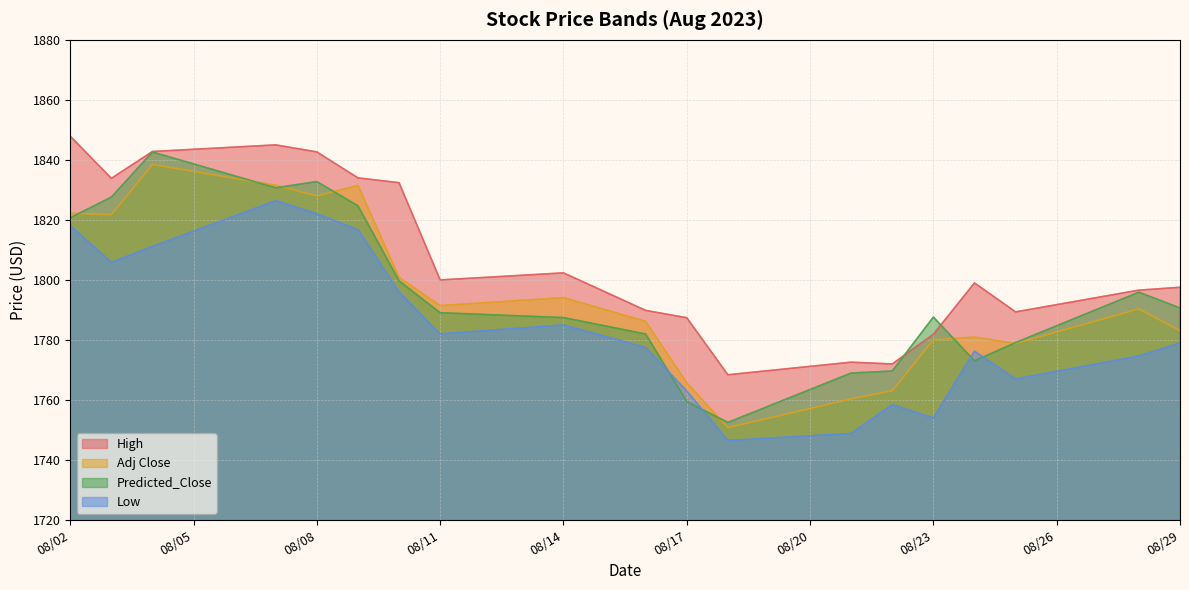

Where is Adj Close nearest to the value 1794?

08/14